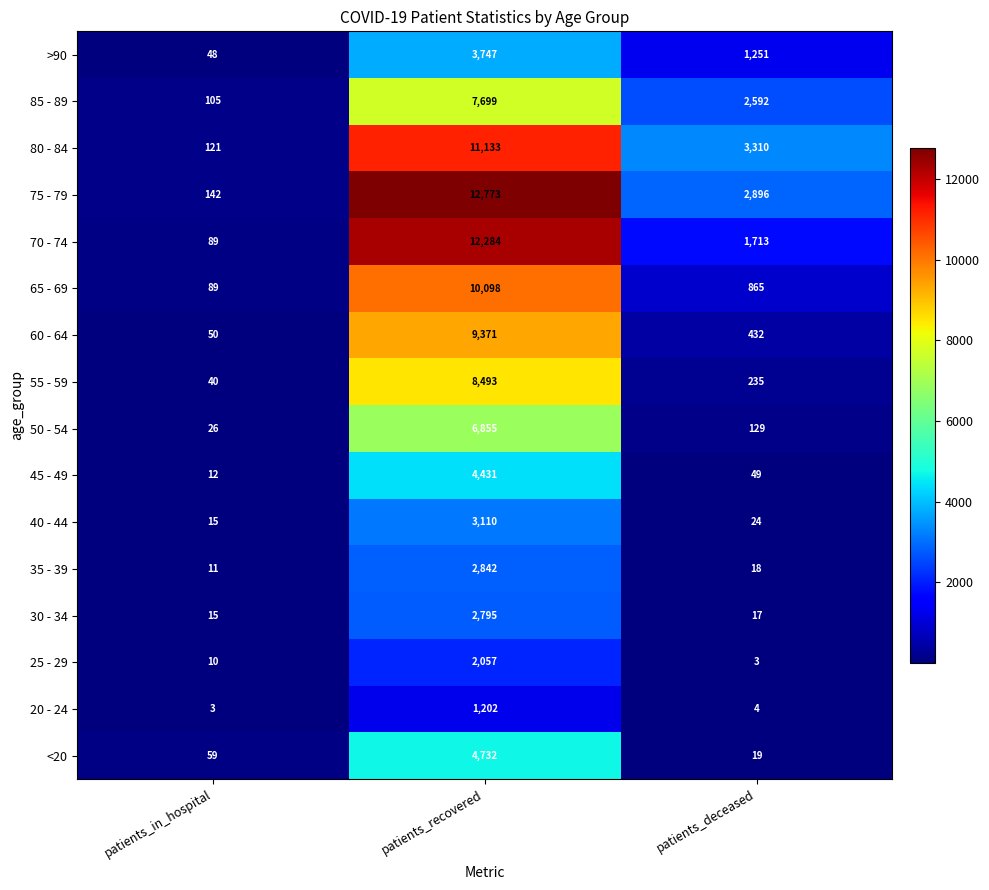

Where is 45 - 49 nearest to the value 2221?

patients_deceased